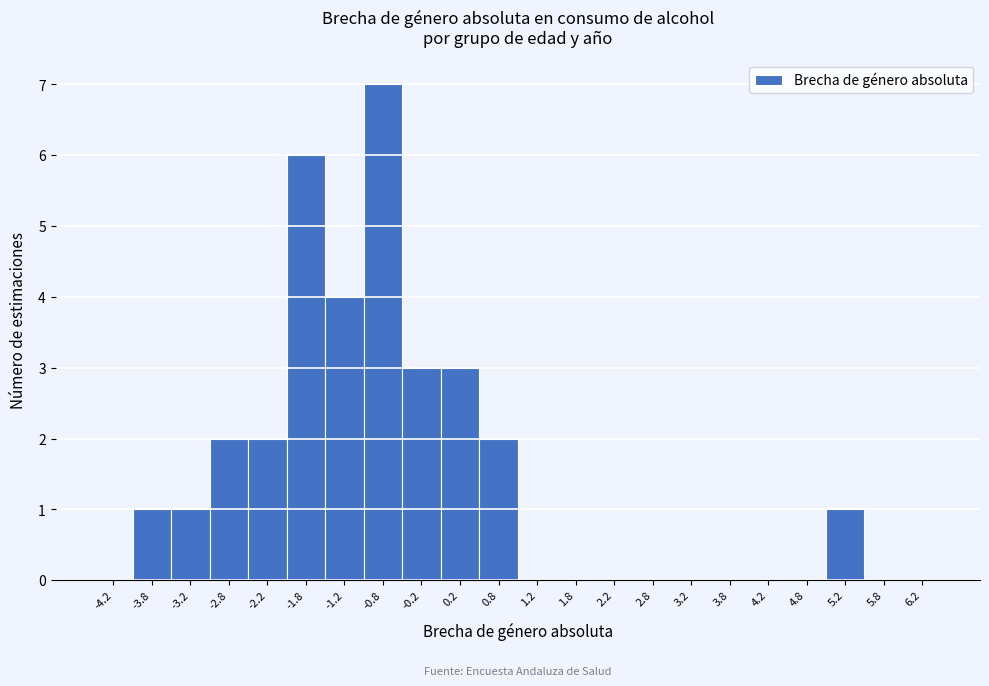

What is the height of the bar covering -4.0 to -3.5 on the x-axis? The values are not printed on the chart, so give them approximately, as read against the axis.

1